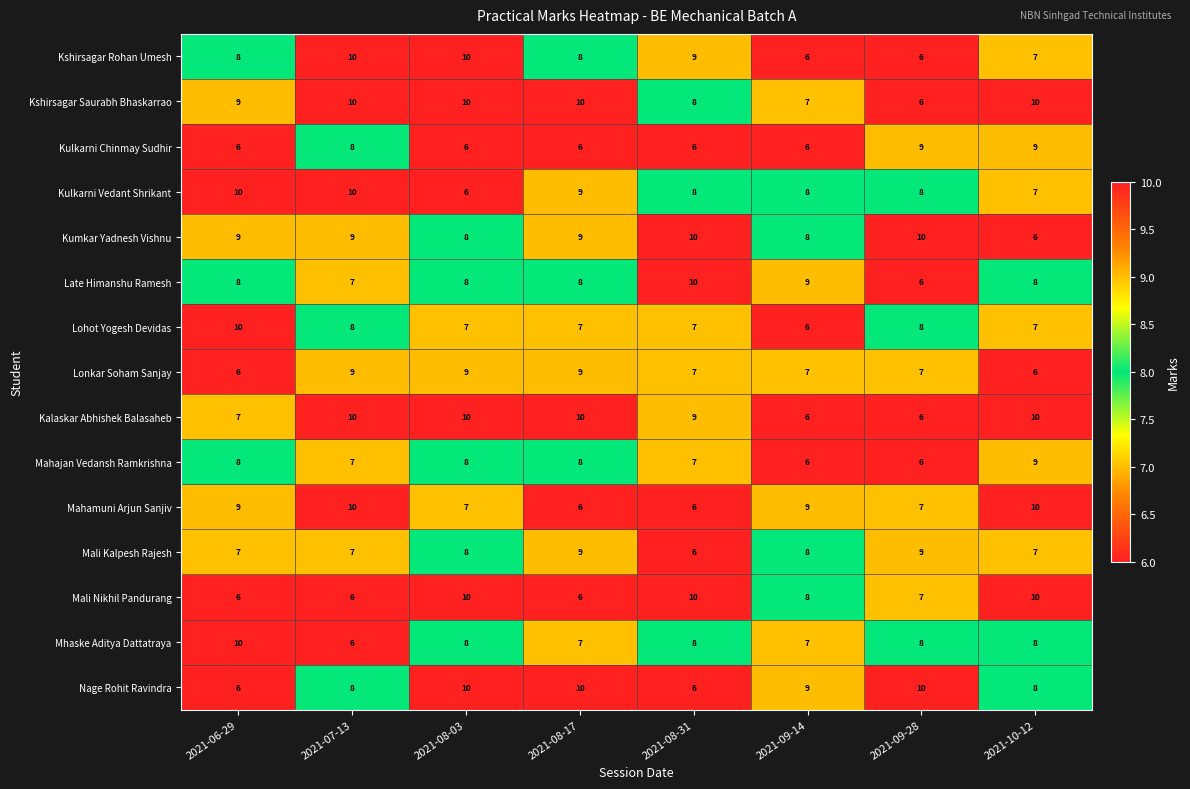

Where is Mali Nikhil Pandurang nearest to the value 8?

2021-09-14